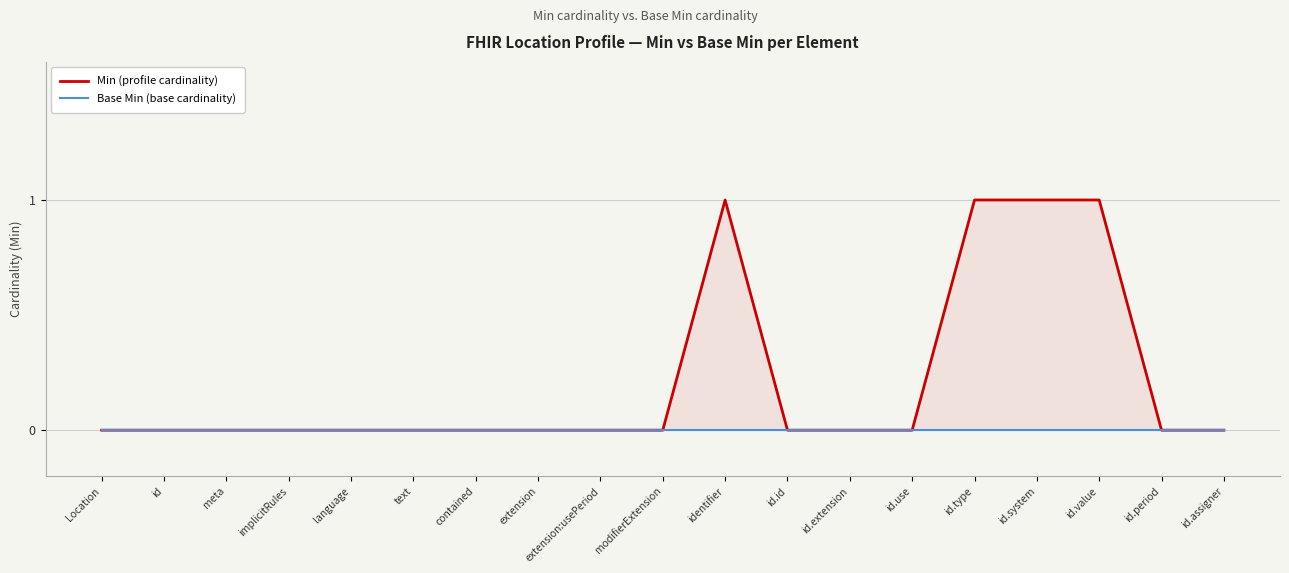

True or false: Base Min (base cardinality) and Min (profile cardinality) cross at least once.

False